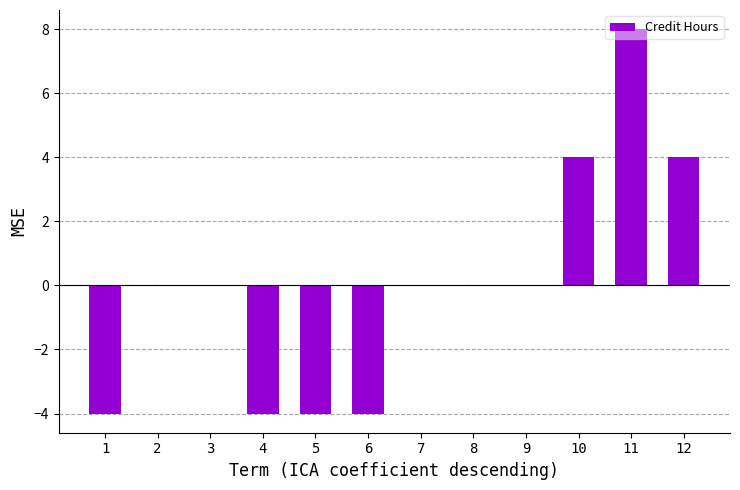

Between 11 and 6, which is larger?

11